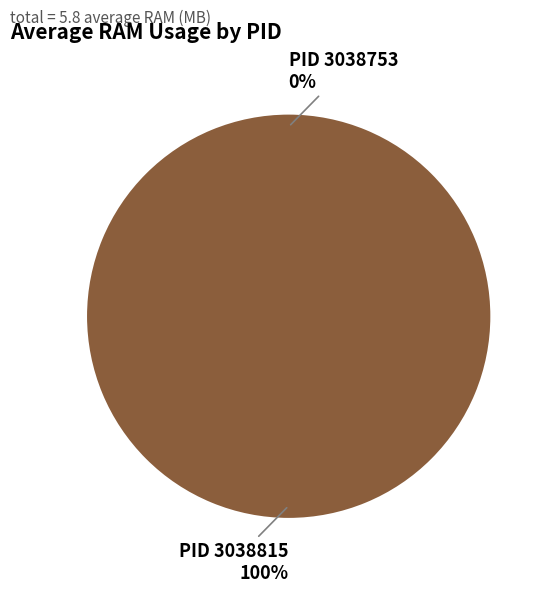

To the nearest percent, what is the average slice percentage?

50%